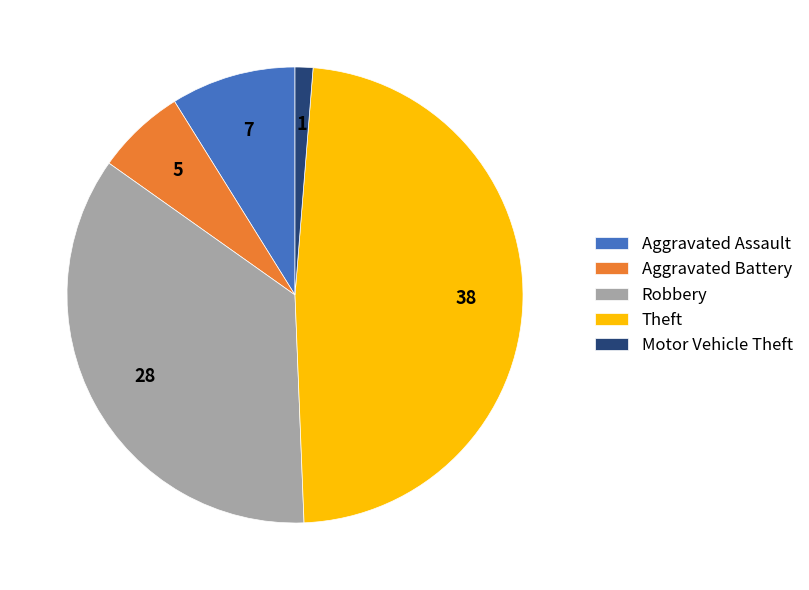

Rank the categories by value from highest to lowest.

Theft, Robbery, Aggravated Assault, Aggravated Battery, Motor Vehicle Theft